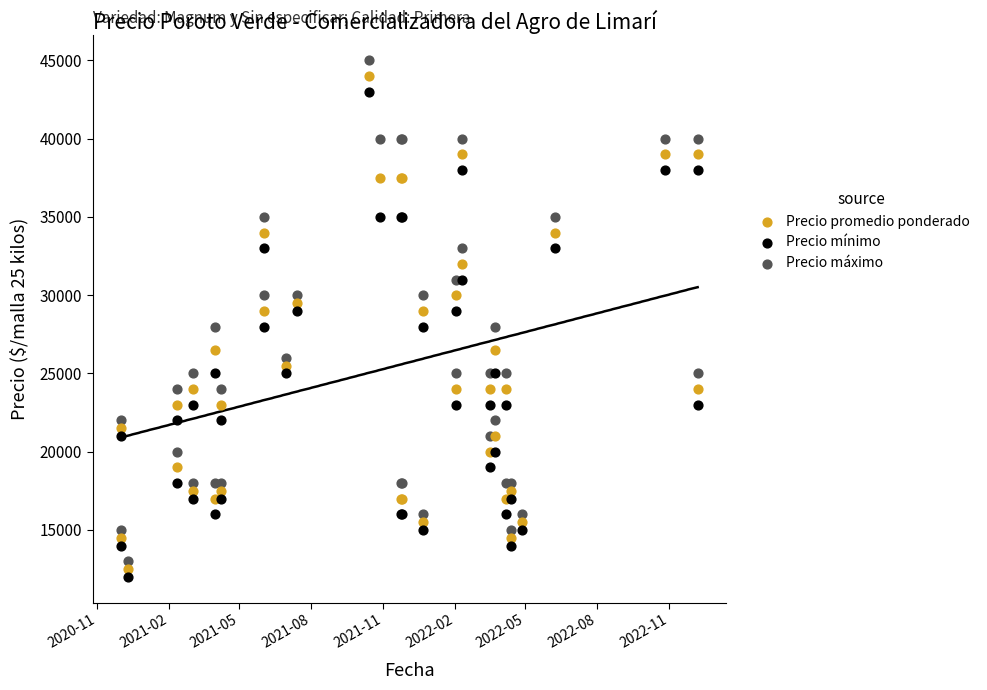

What are all the series names shown in the legend?

Precio promedio ponderado, Precio mínimo, Precio máximo